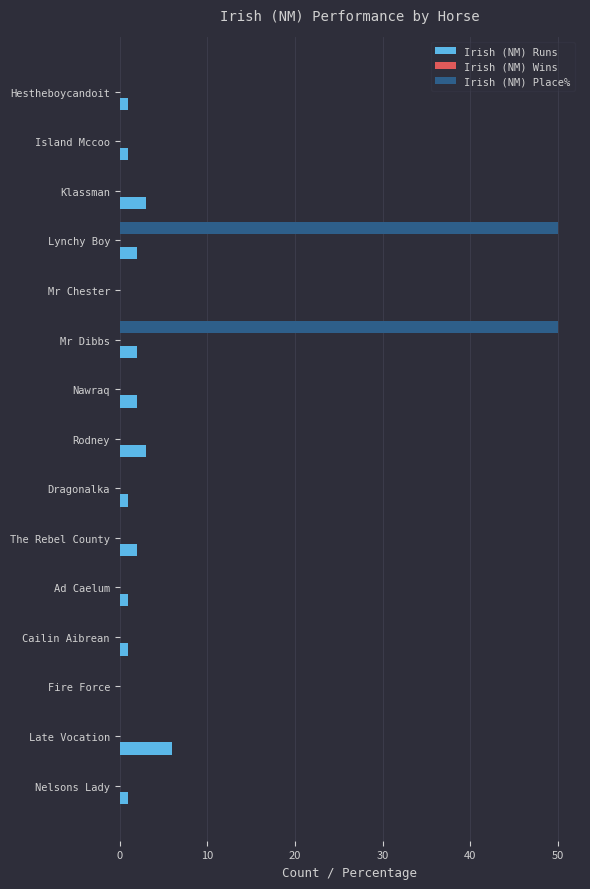

True or false: Irish (NM) Runs has a value of 6 at Late Vocation.

True